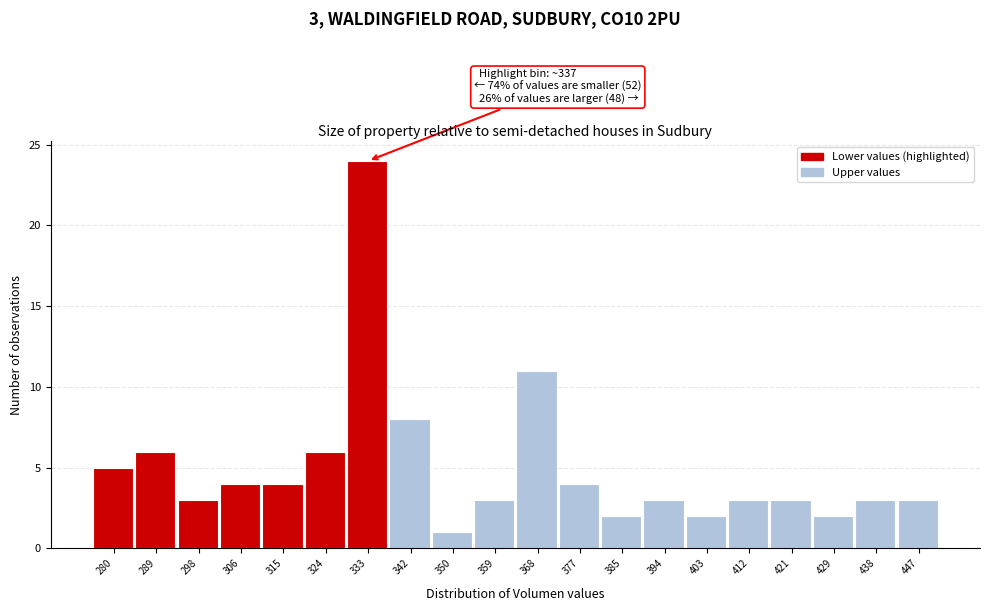

Reading left to right, what are all the values shown in this chart?

280=5	289=6	298=3	306=4	315=4	324=6	333=24	342=8	350=1	359=3	368=11	377=4	385=2	394=3	403=2	412=3	421=3	429=2	438=3	447=3